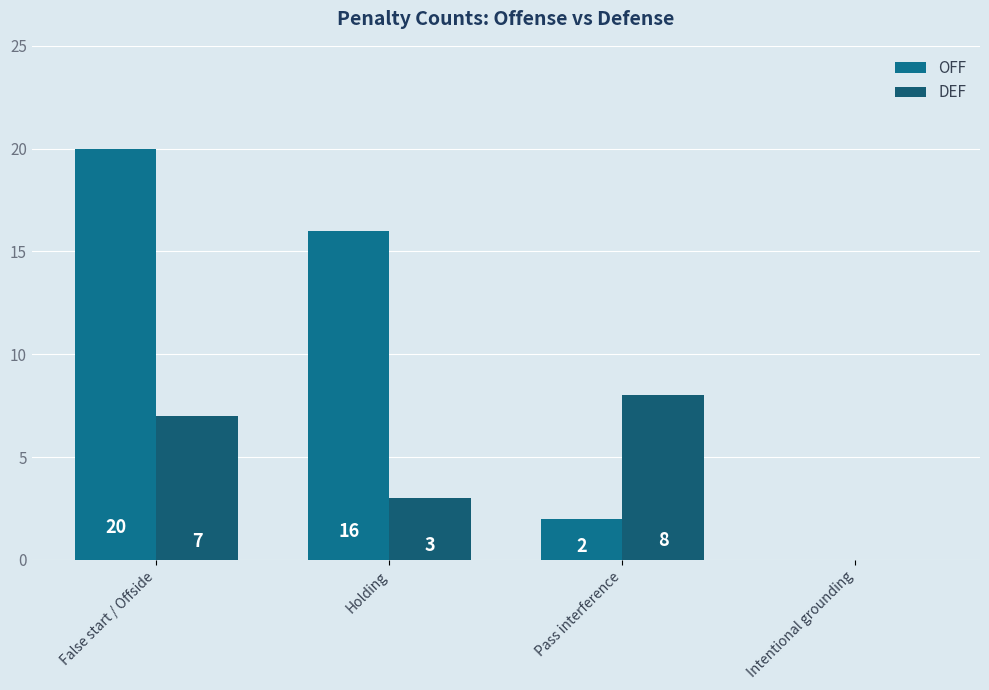

True or false: DEF has a value of 3 at Holding.

True